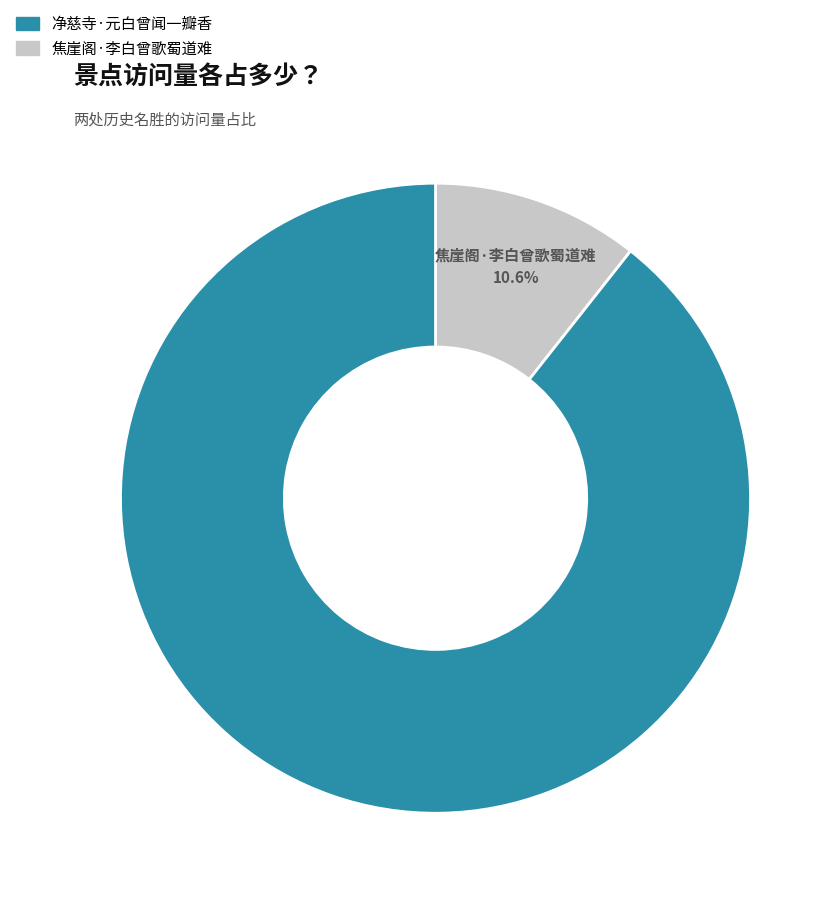

To the nearest percent, what portion does 净慈寺·元白曾闻一瓣香 represent?

89%